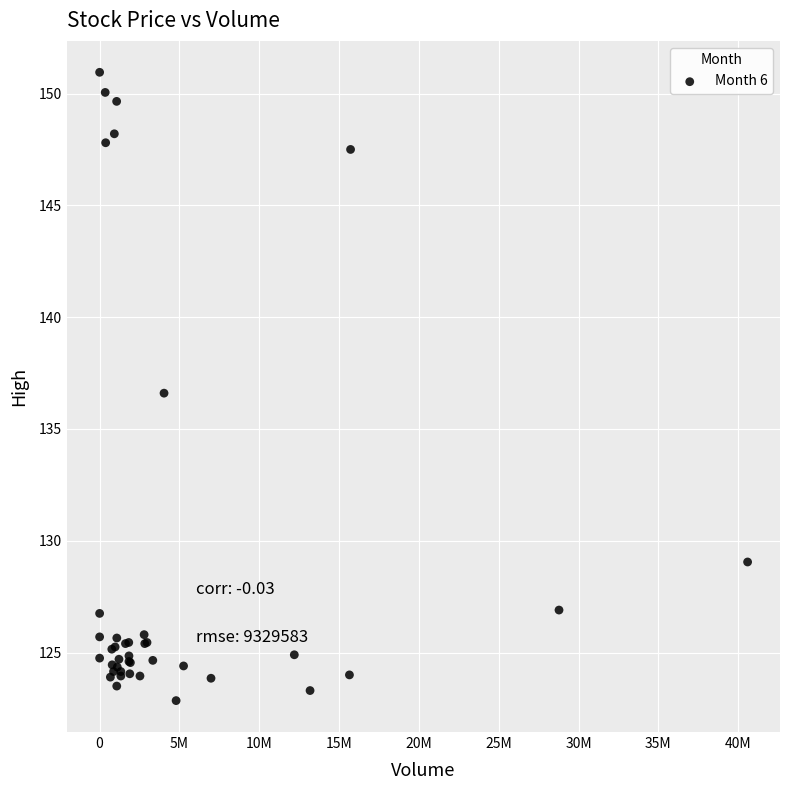

What Y value in the scatter plot is closest to 136?

136.6